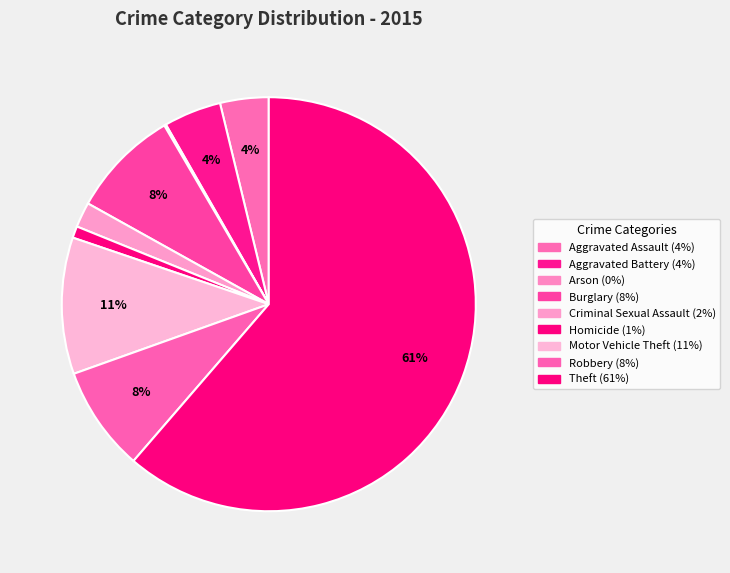

Which has a higher value, Arson or Aggravated Battery?

Aggravated Battery